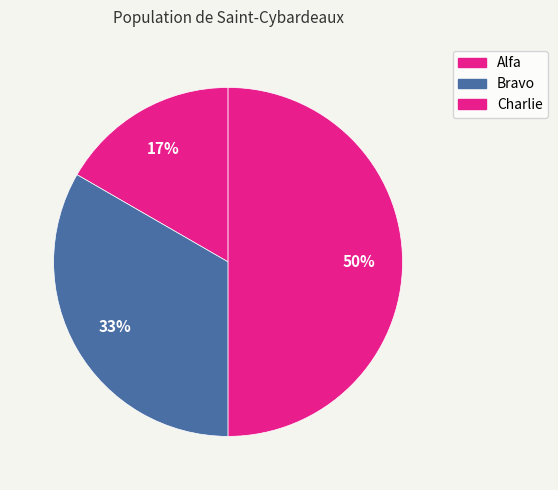

How many slices are in this pie chart?

3